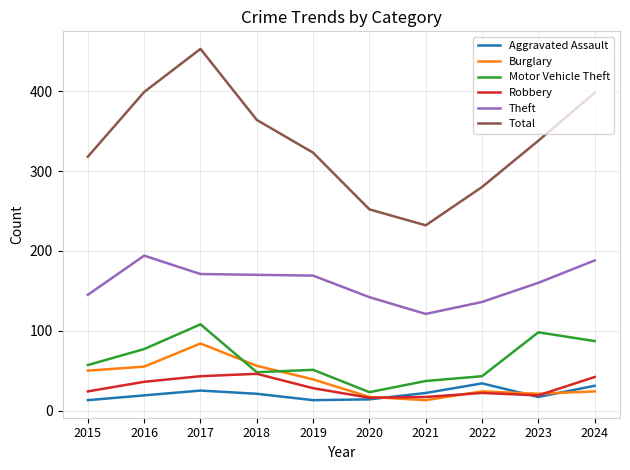

How many lines are shown in the chart?

6